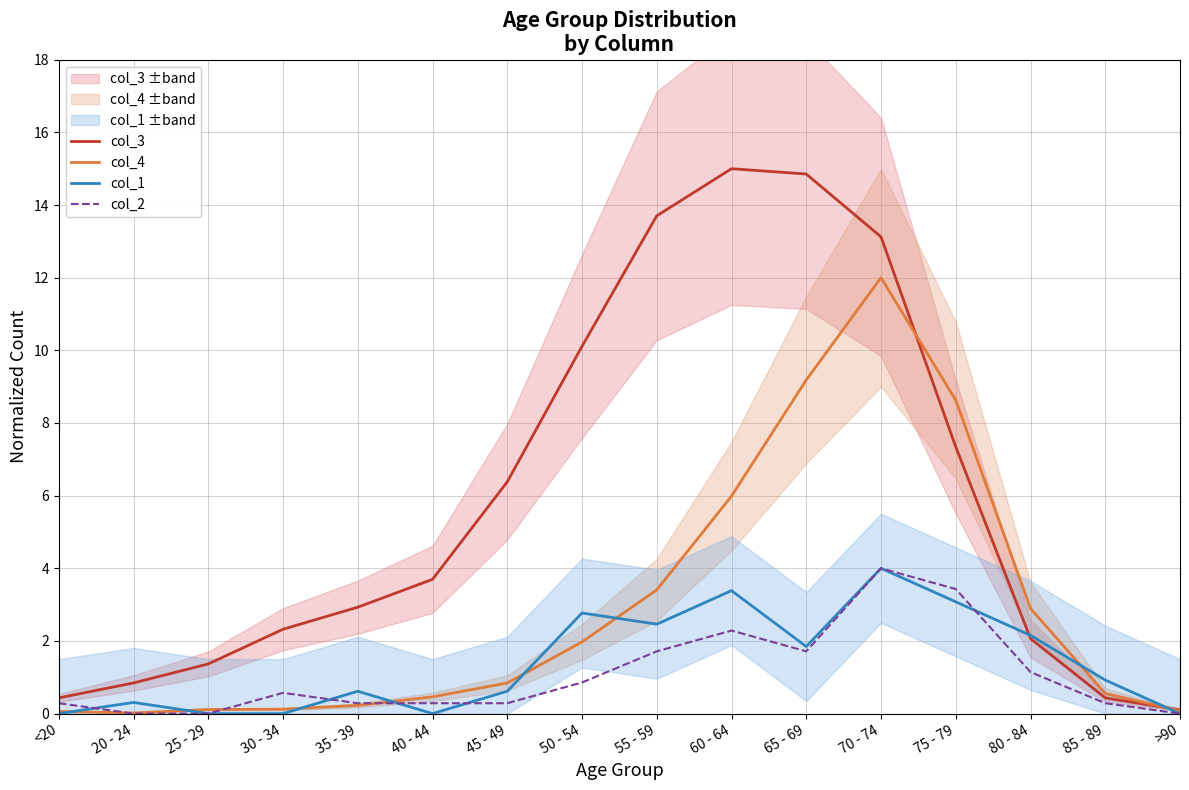

Is it true that col_3 equals 0.5 at 20 - 24?

False